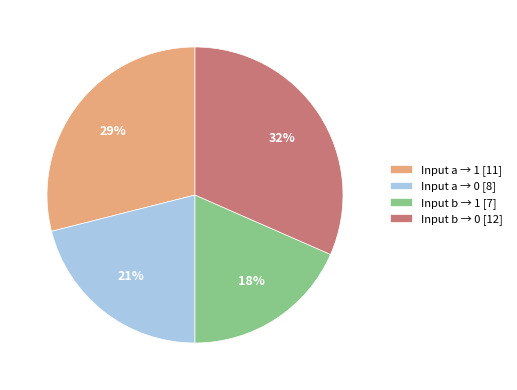

To the nearest percent, what is the average slice percentage?

25%